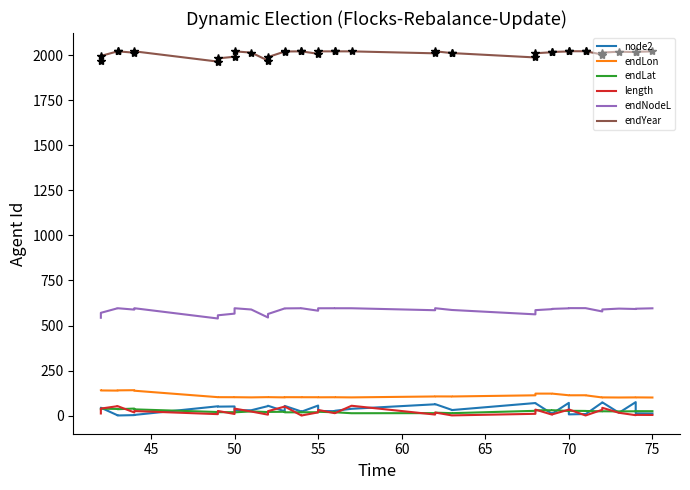

What is the difference between the second highest and minimum values in the endYear series?

57.4